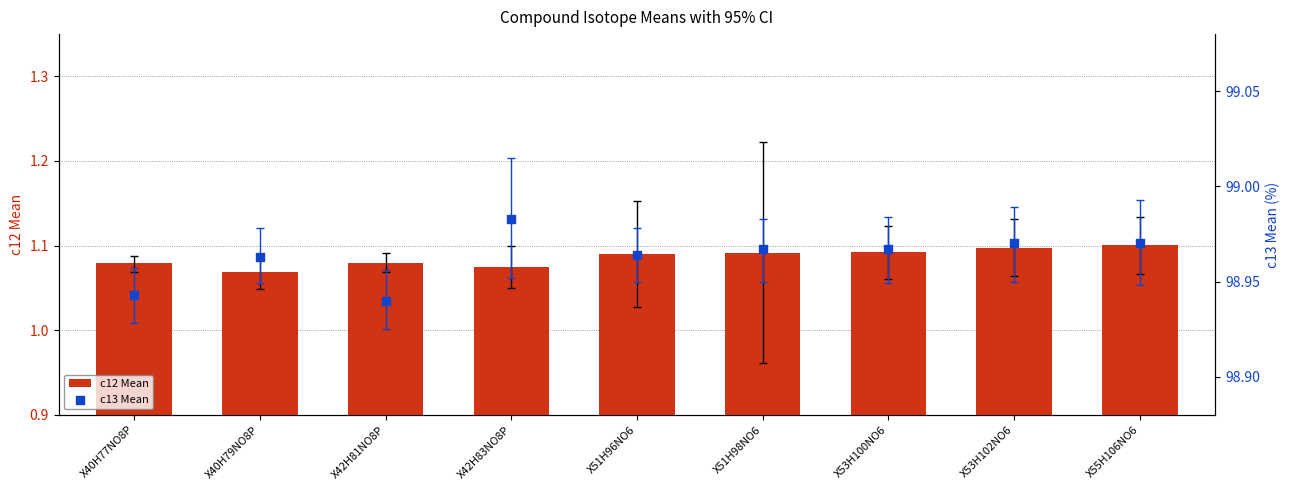

Which series has the largest Y range (max minus min)?

c13 Mean